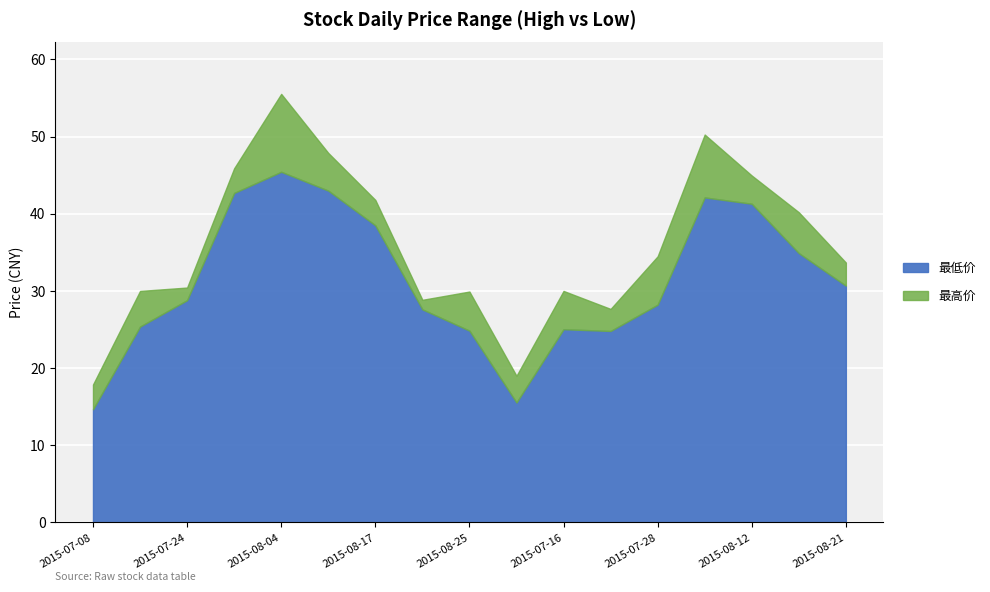

True or false: 最高价 and 最低价 intersect in this chart.

False